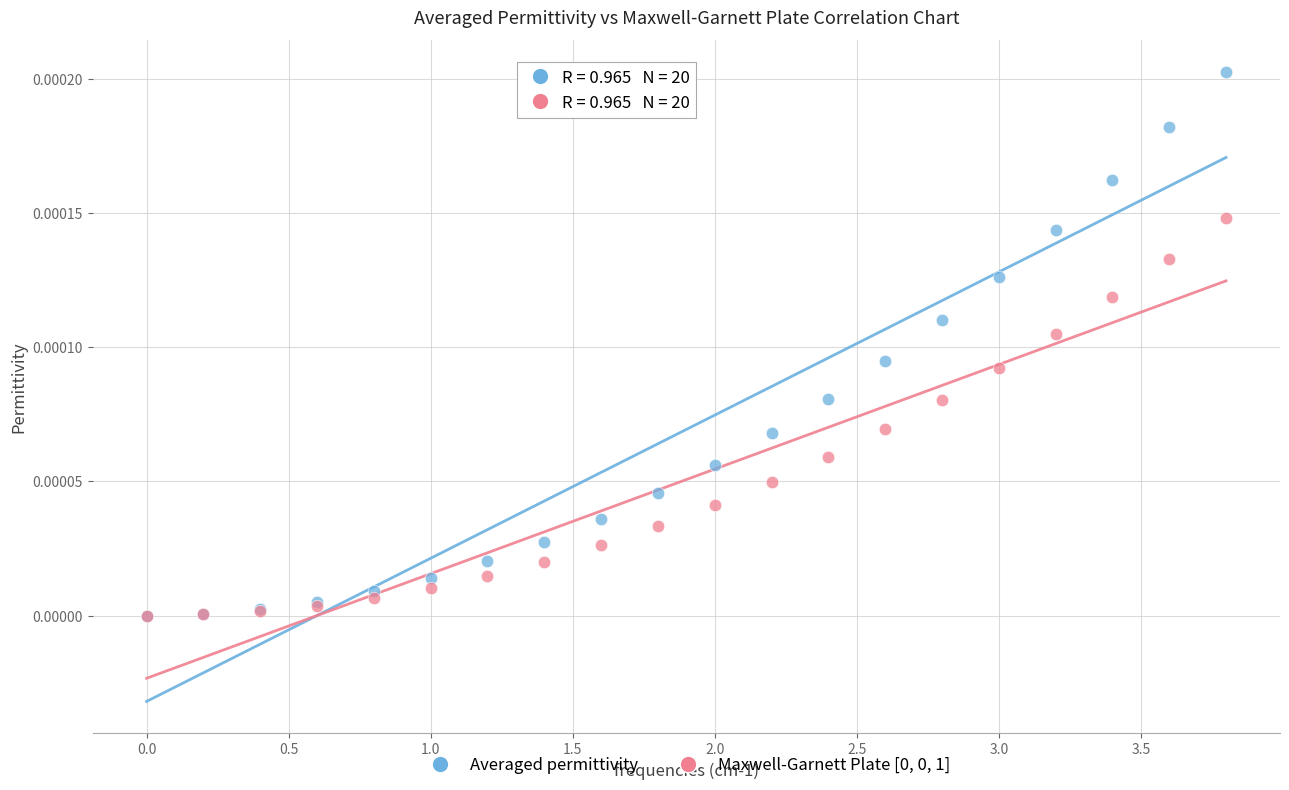

Which series has the largest Y range (max minus min)?

Averaged permittivity